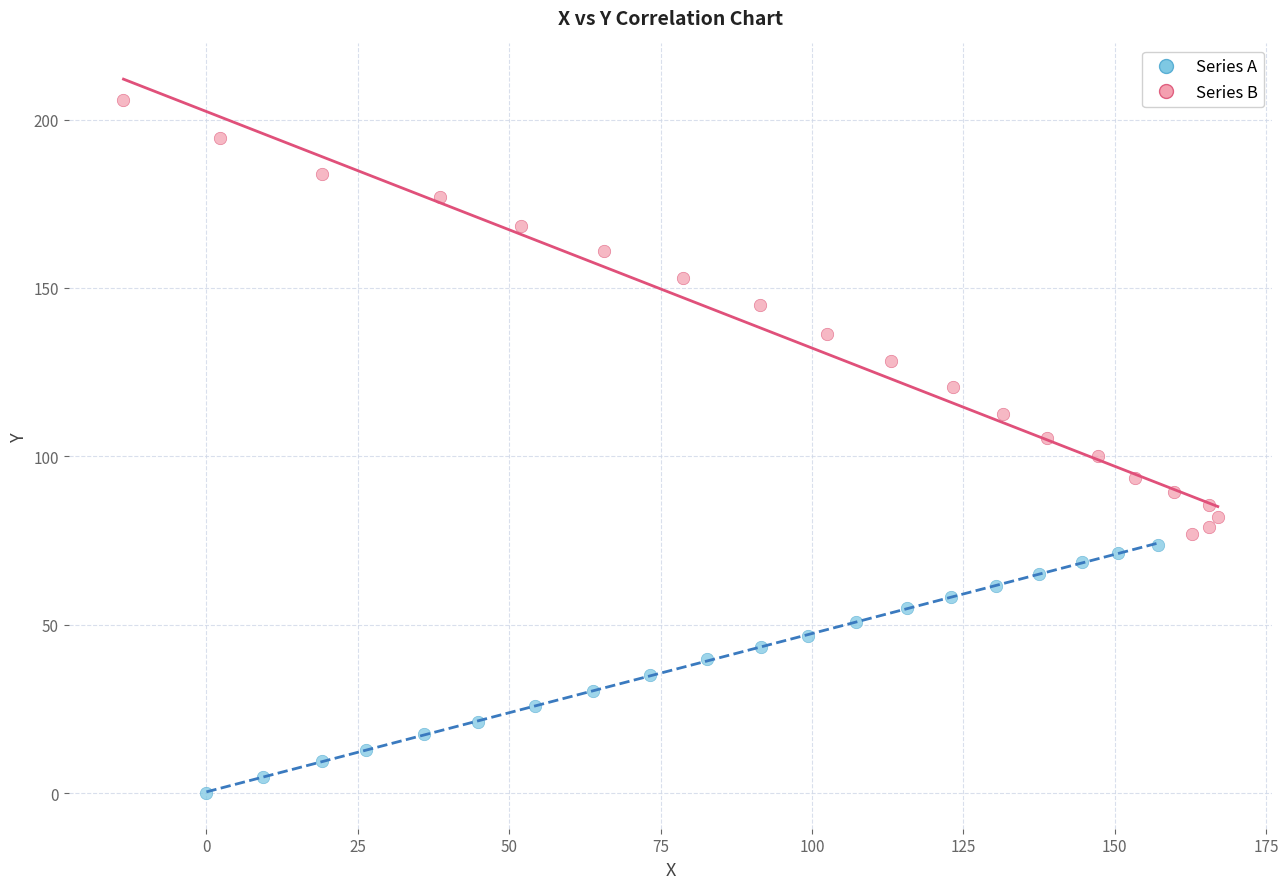

Which series reaches the maximum Y coordinate?

Series B